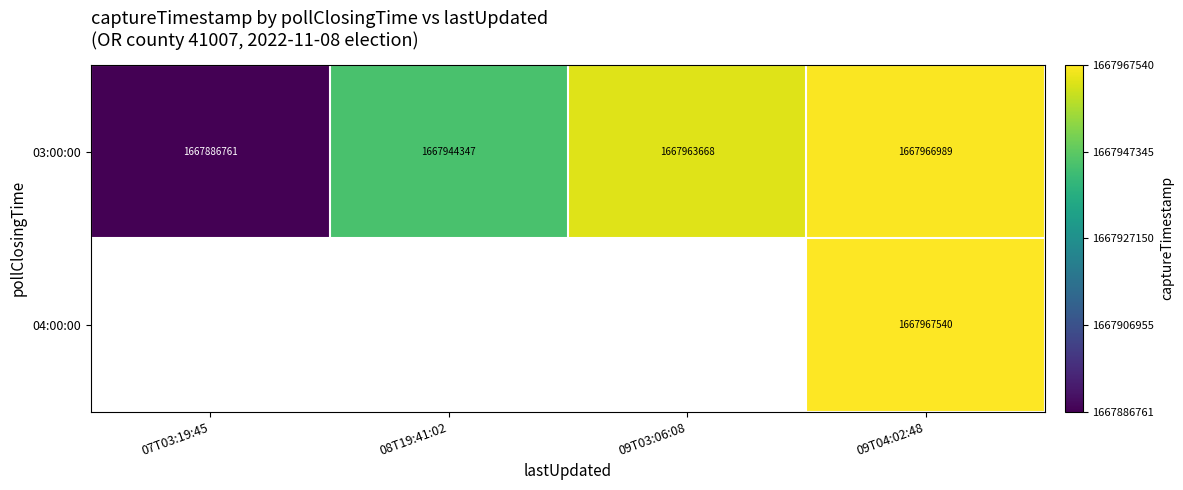

At how many categories does at least one series exceed 1667957263?

2